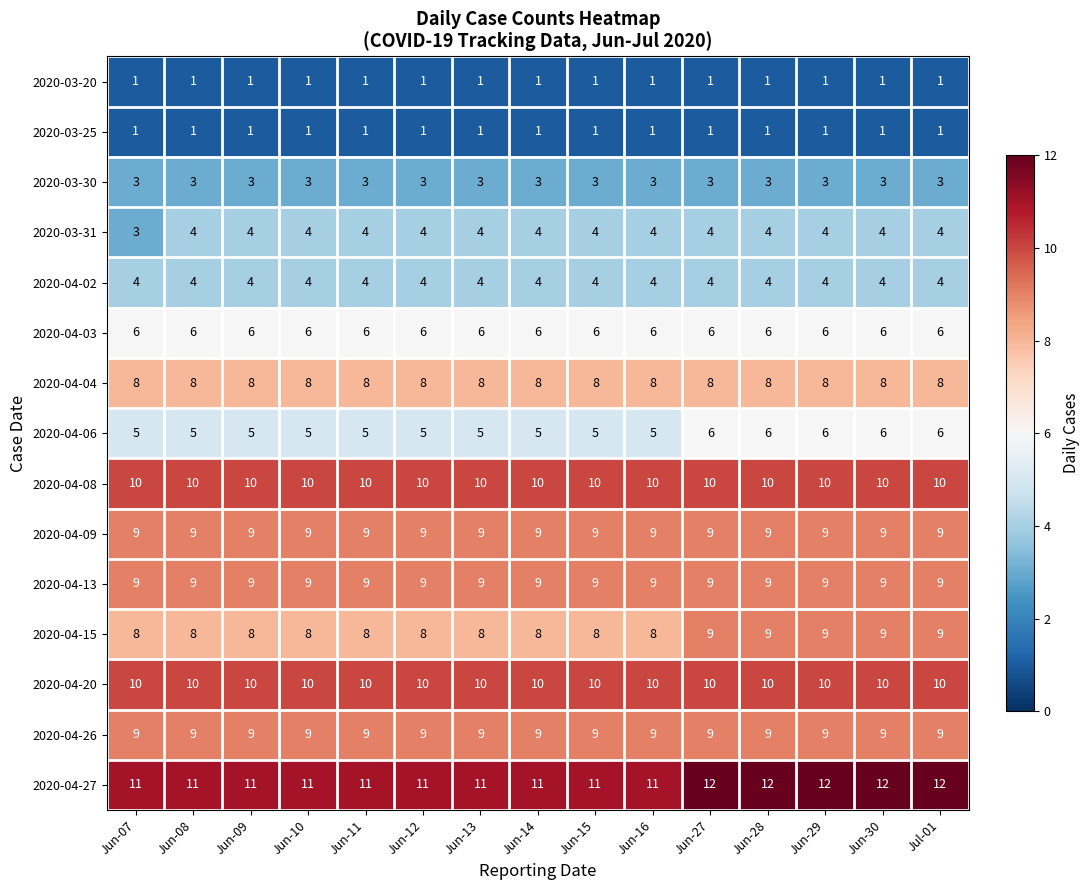

At how many categories does at least one series exceed 6?

15